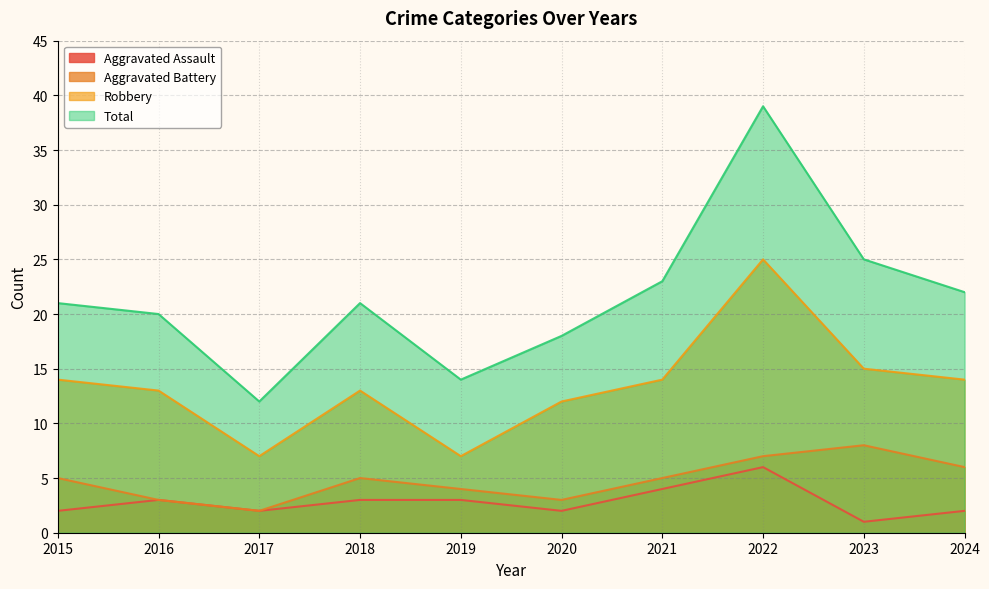

Is it true that Aggravated Battery equals 11 at 2023?

False